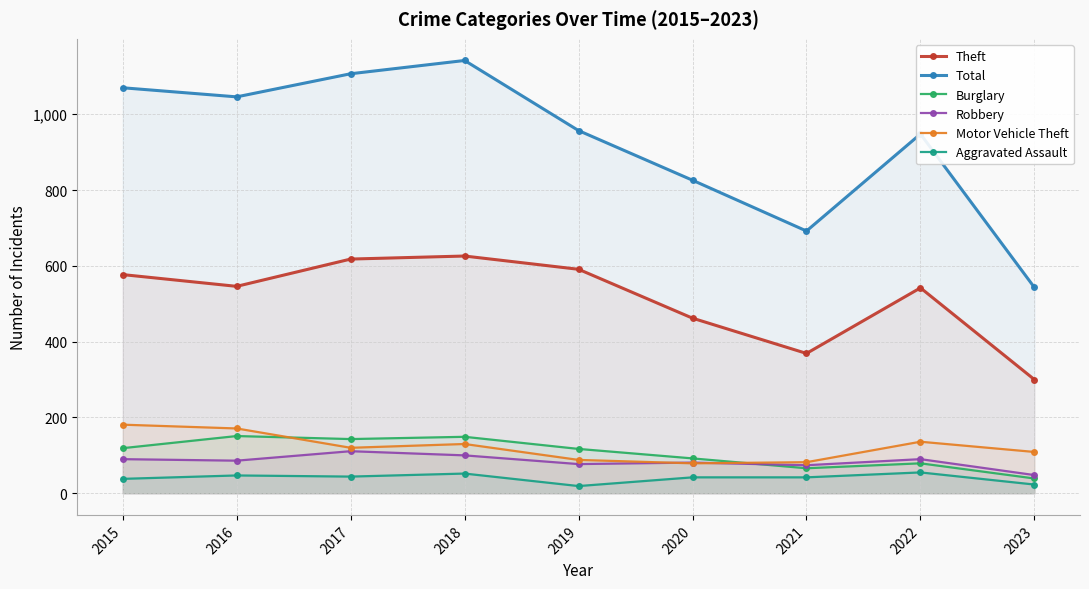

Reading left to right, transcribe all the data shown in this chart.

Theft: 577	546	618	626	591	462	369	542	300
Total: 1070	1046	1107	1142	957	826	692	948	543
Burglary: 119	151	143	149	117	92	66	79	39
Robbery: 90	86	111	100	77	81	74	90	48
Motor Vehicle Theft: 181	171	120	130	88	79	82	136	109
Aggravated Assault: 38	47	44	52	19	42	42	55	23